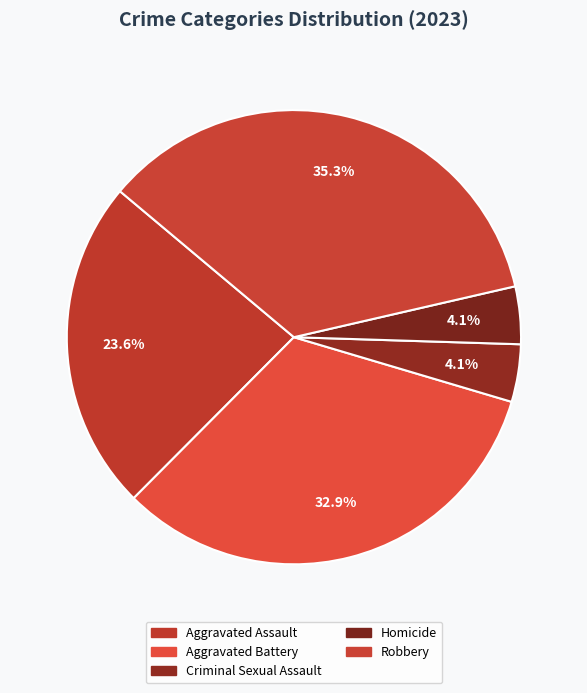

The Aggravated Assault slice represents 24% of the pie. True or false?

True